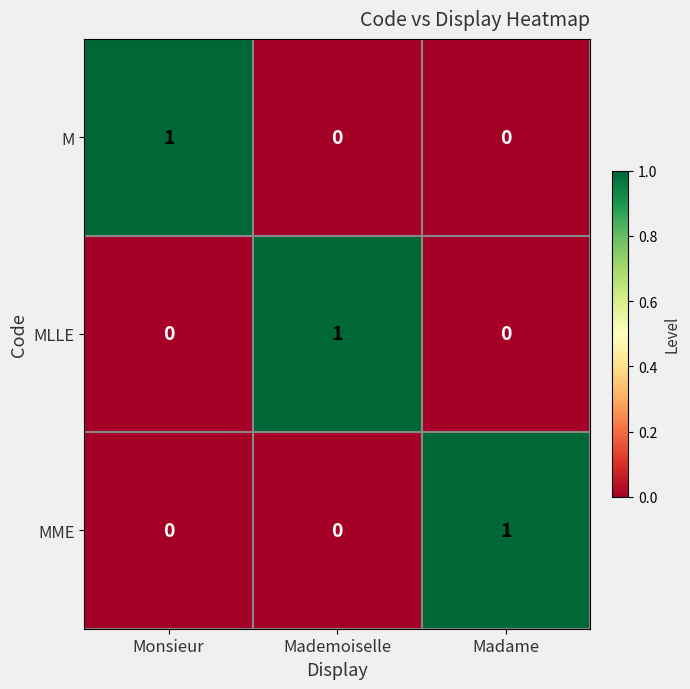

Is the value of M at Monsieur greater than the value of MME at Mademoiselle?

Yes